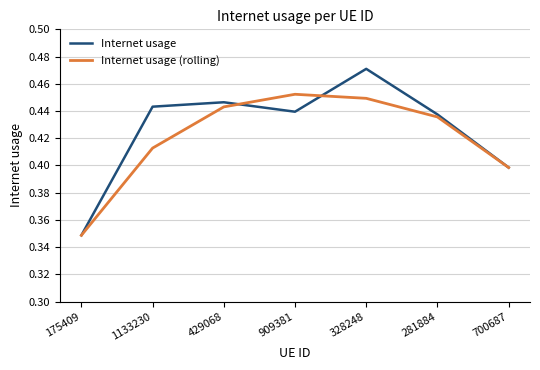

Is it true that Internet usage (rolling) equals 0.1 at 328248?

False